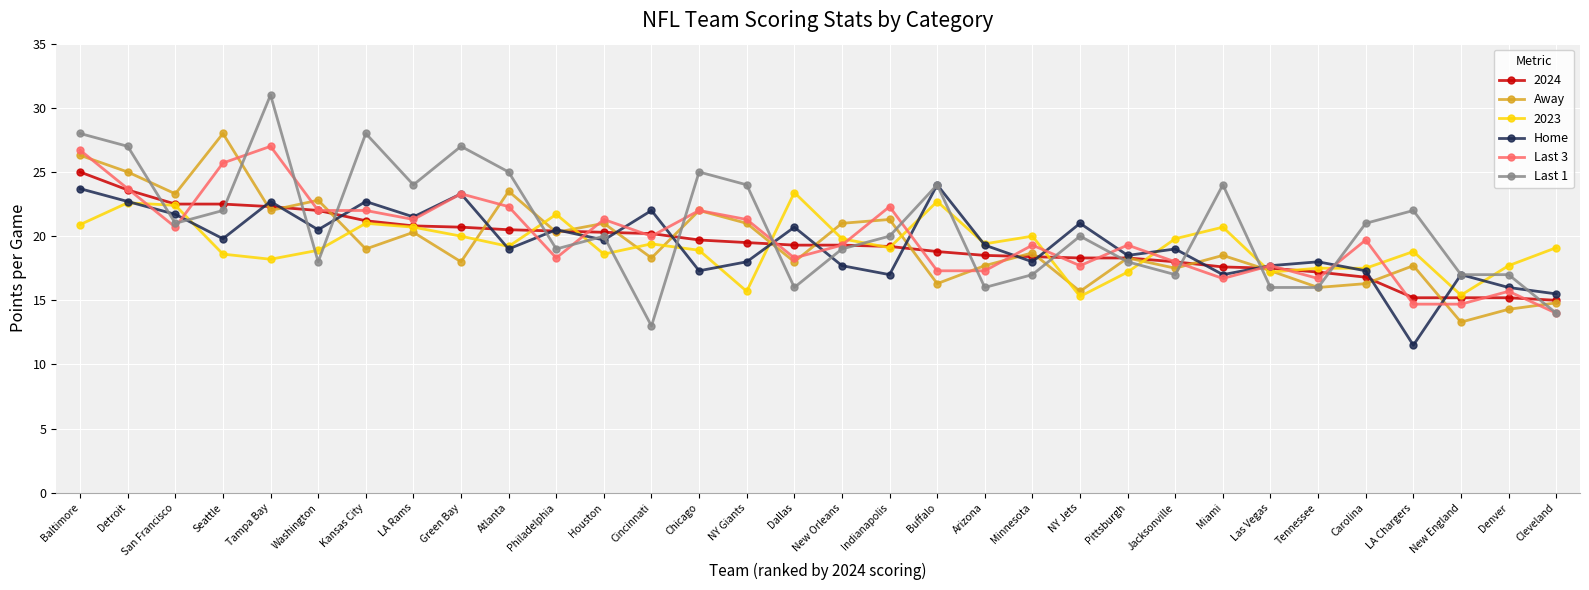

What is the sum of all Home values?

620.3